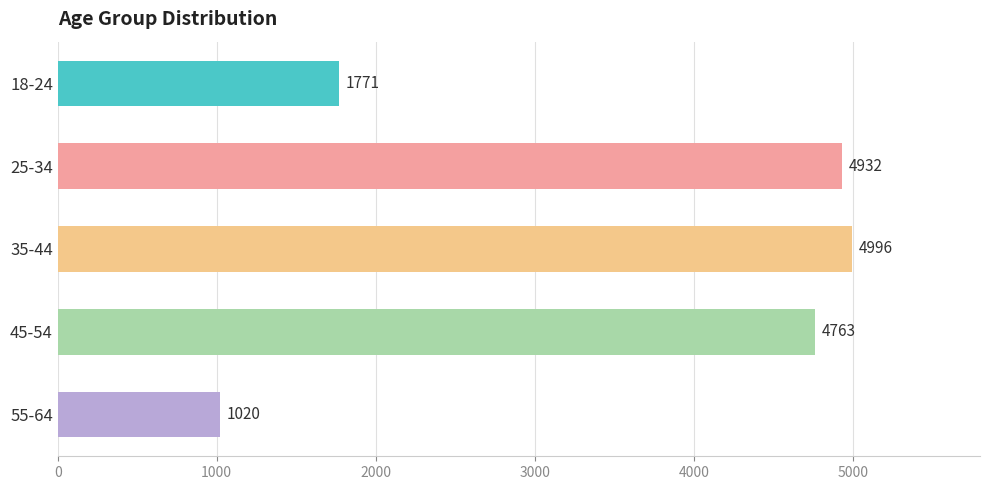

How many bars are there in total?

5